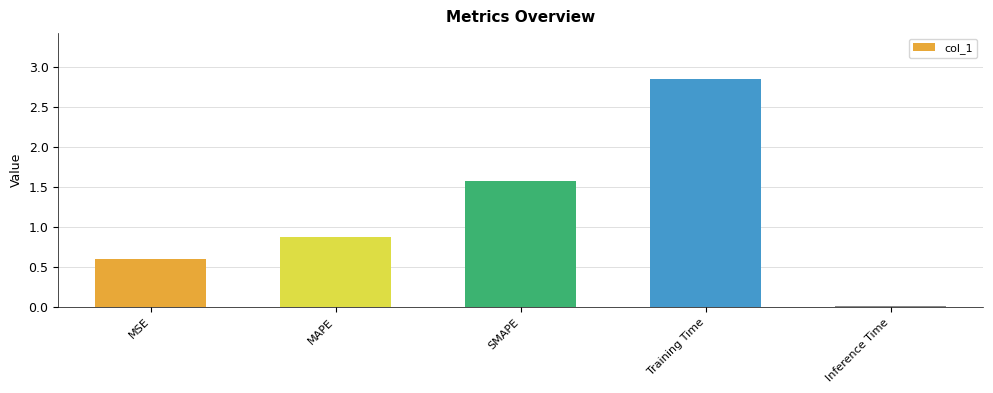

At which category does the chart reach its peak across all series?

Training Time